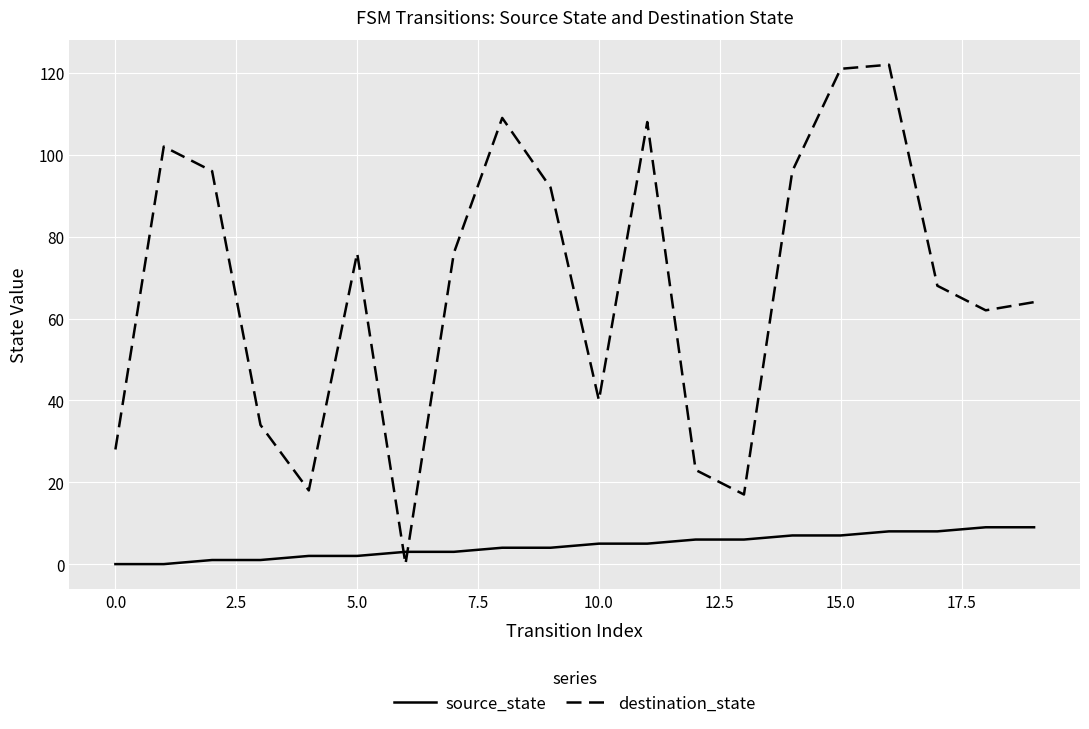

What is the maximum value shown in the chart?

122